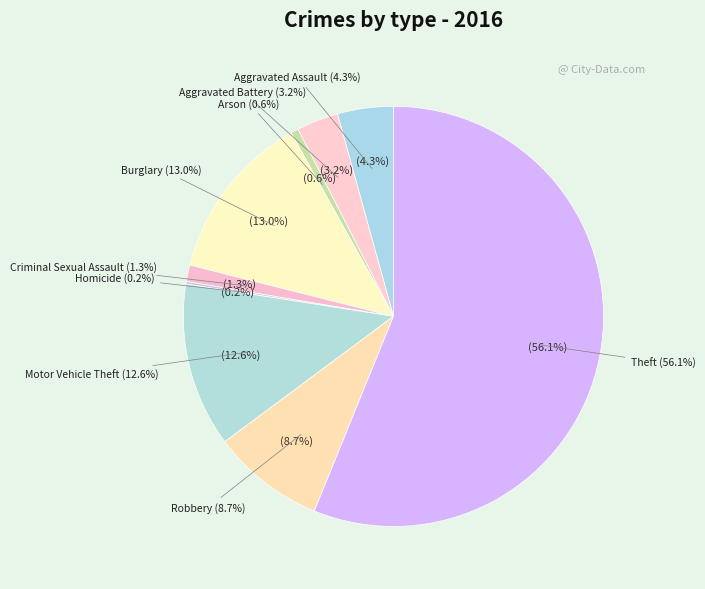

Which category accounts for the majority?

Theft